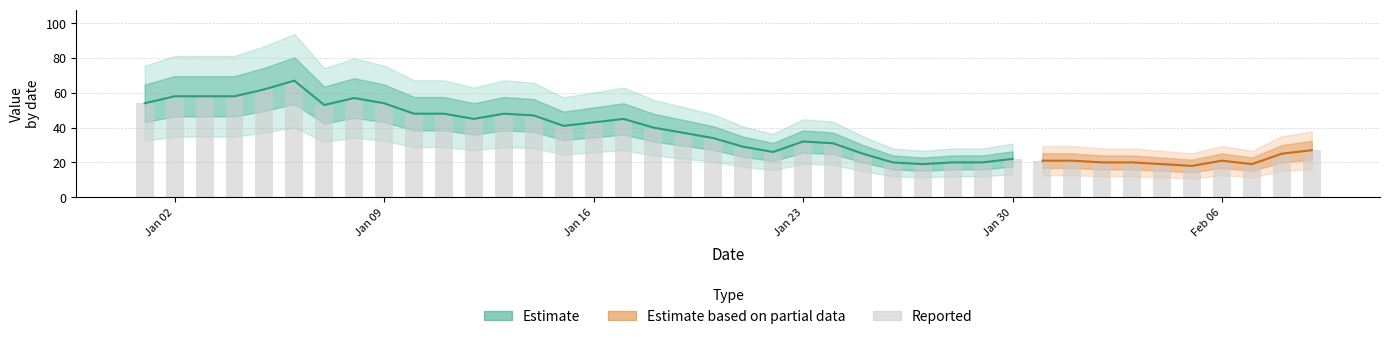

The chart shows a value of 104 at 5. True or false?

False